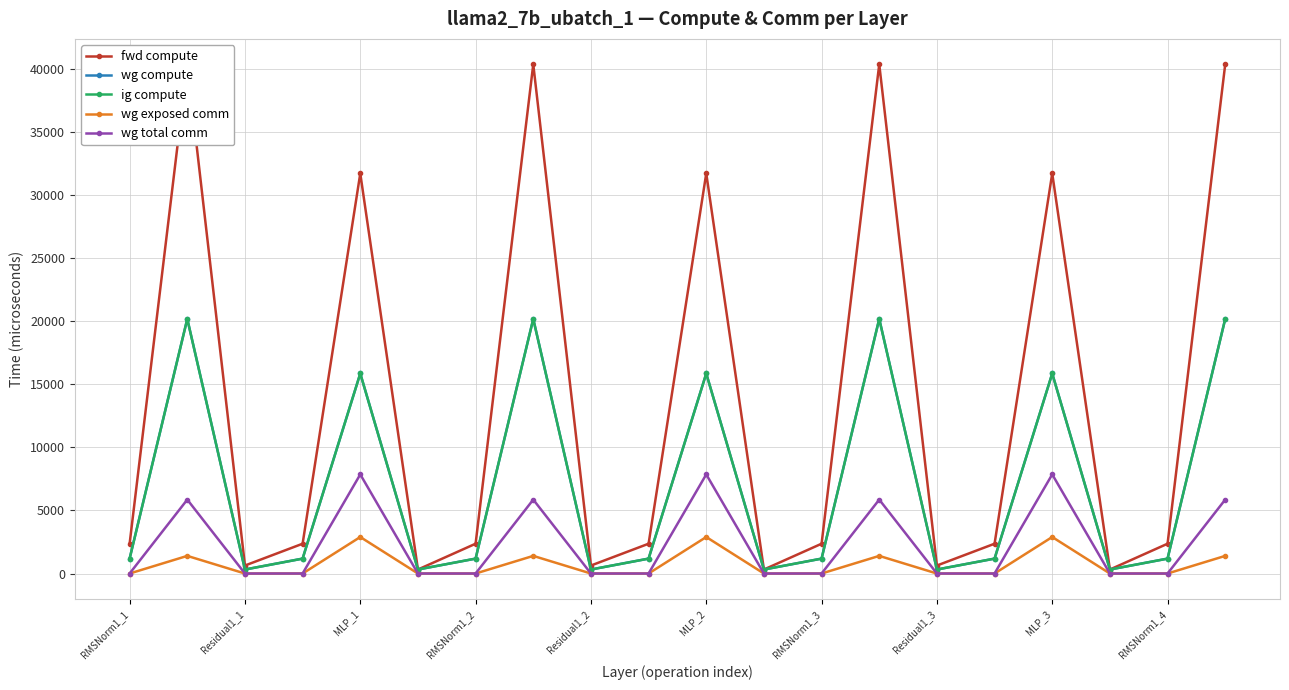

What is the sum of all ig compute values?

138384.5